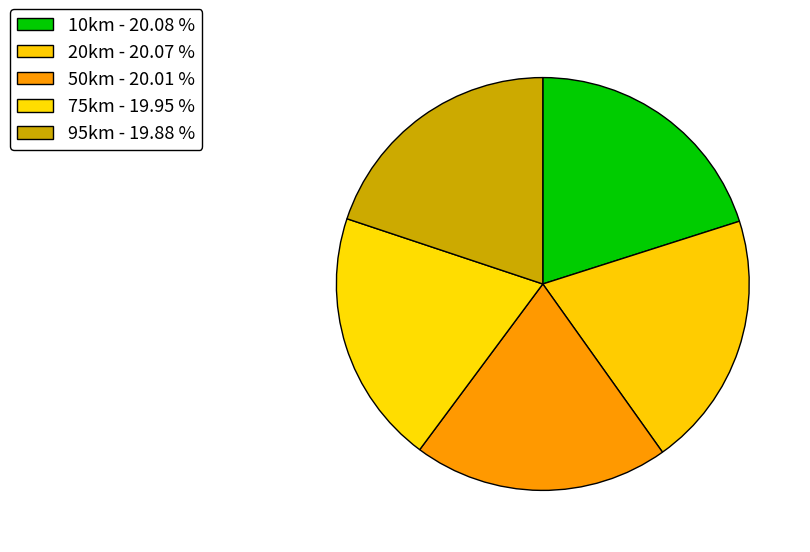

Do 20km and 95km together represent more than half of the pie?

No